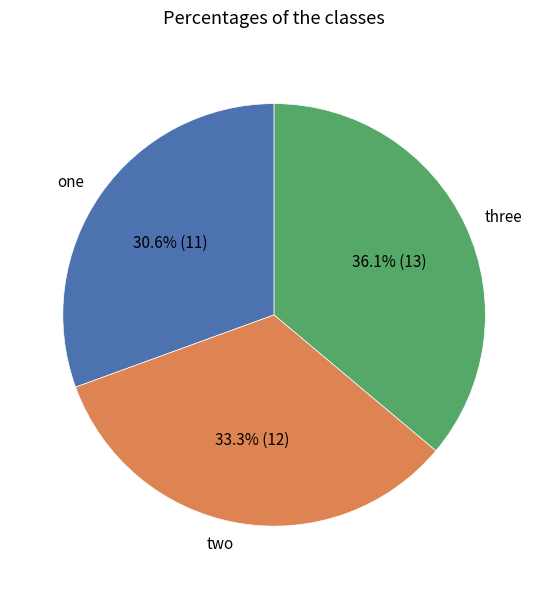

What is the largest slice in the pie chart?

three